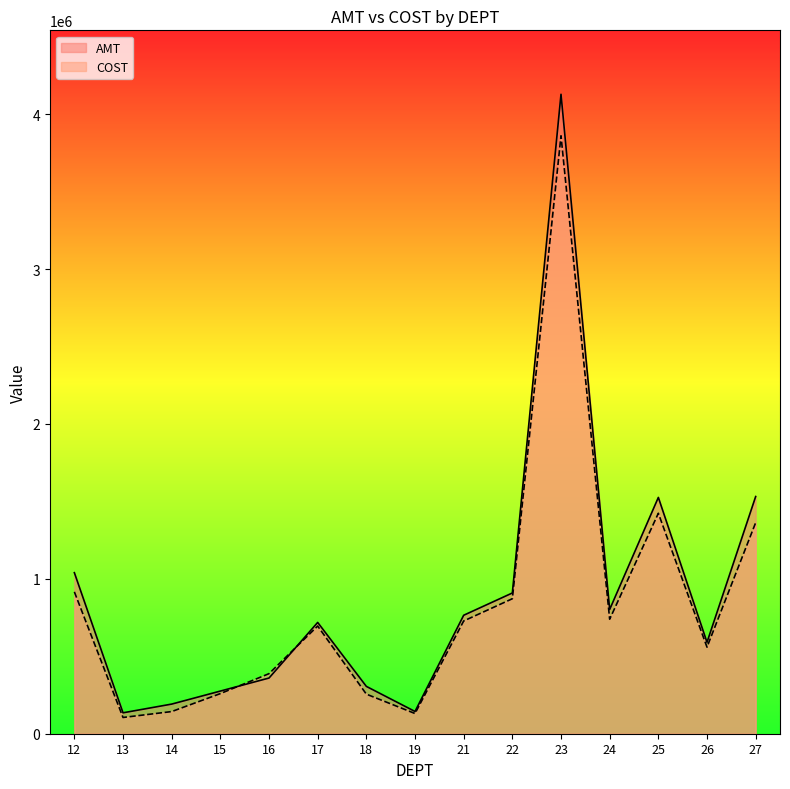

What is the value of the AMT point at the 7th from the left?

305573.3